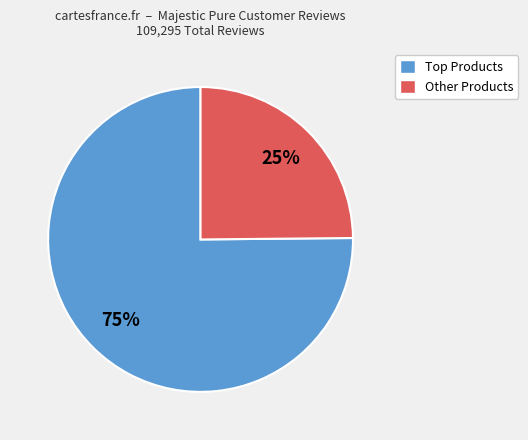

Is there any slice that represents more than half of the pie?

Yes